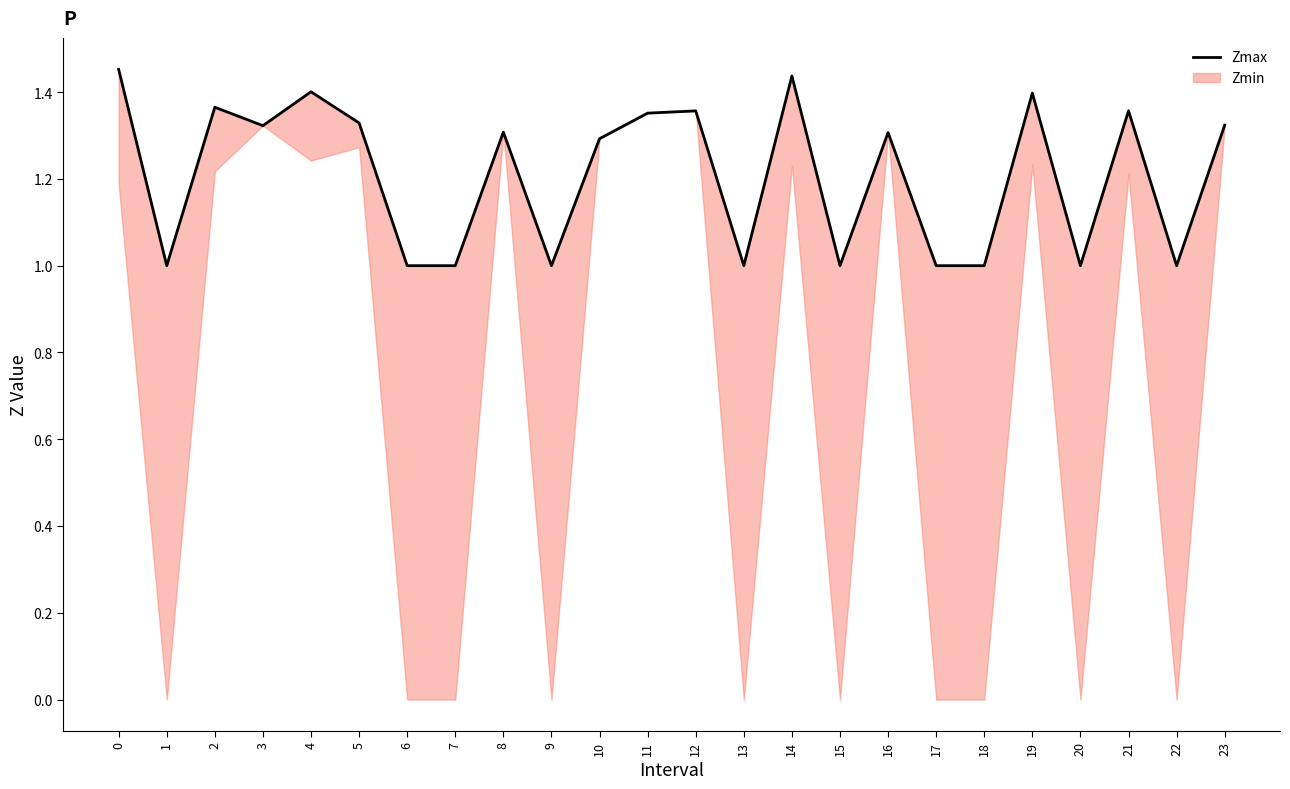

Reading left to right, what are all the values shown in this chart?

0=1.5	1=1.0	2=1.4	3=1.3	4=1.4	5=1.3	6=1.0	7=1.0	8=1.3	9=1.0	10=1.3	11=1.4	12=1.4	13=1.0	14=1.4	15=1.0	16=1.3	17=1.0	18=1.0	19=1.4	20=1.0	21=1.4	22=1.0	23=1.3